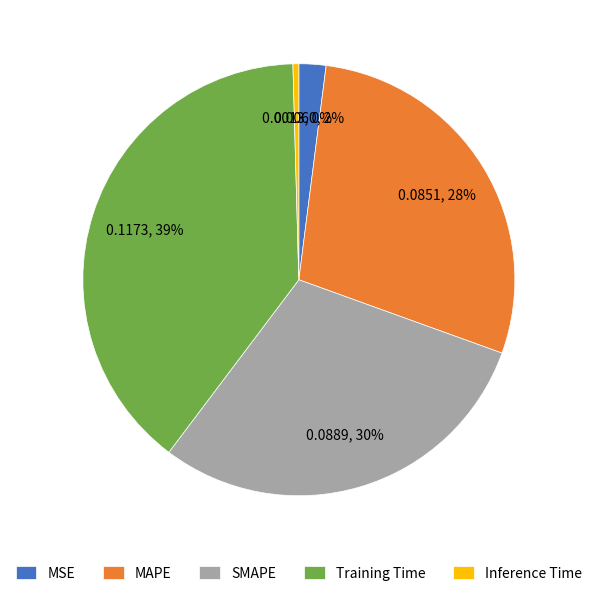

How many slices are in this pie chart?

5